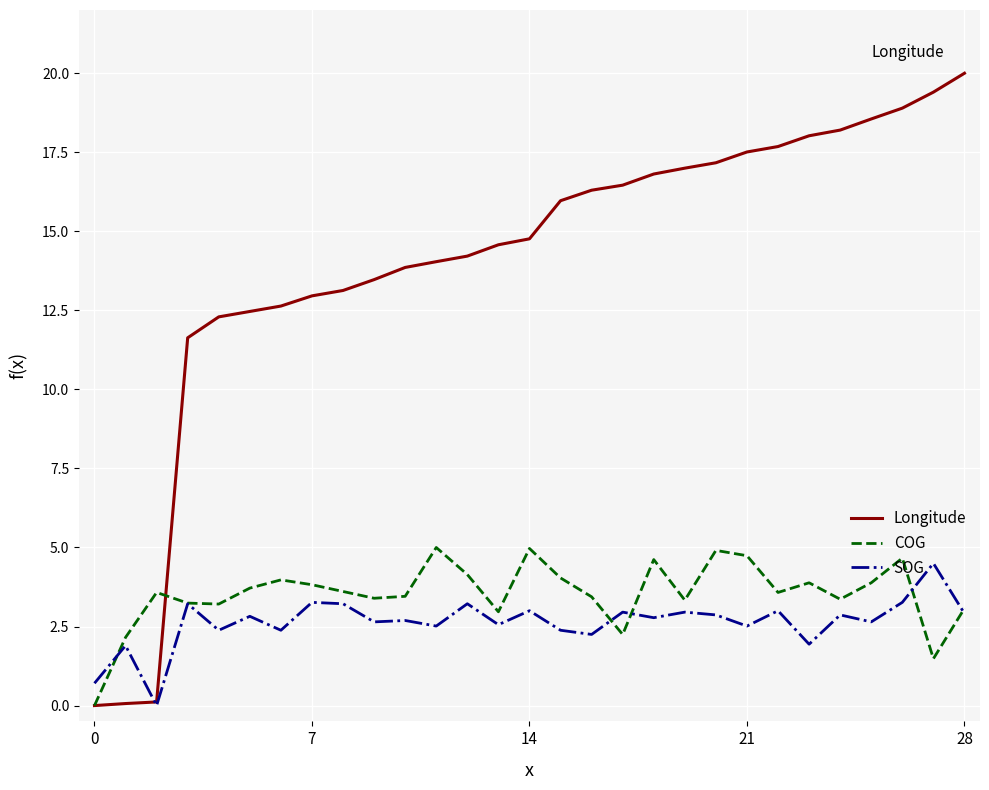

Which series has the largest range (max minus min)?

Longitude